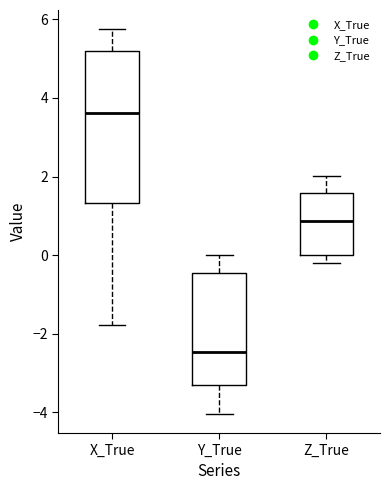

Where is the lower edge of the box for Z_True on the y-axis? The values are not printed on the chart, so give them approximately, as read against the axis.

0.0